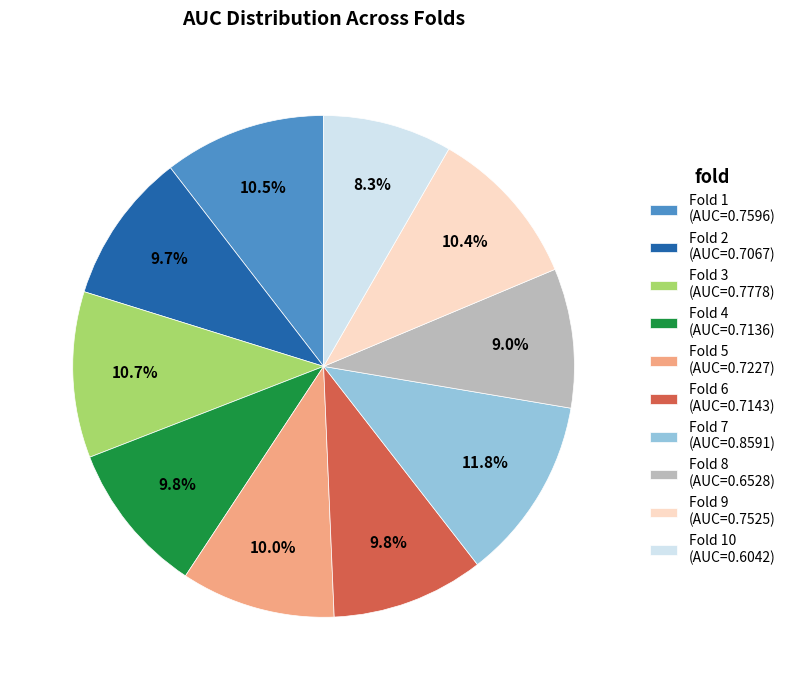

What portion of the pie excludes Fold 8 (AUC=0.6528)?

91.0%